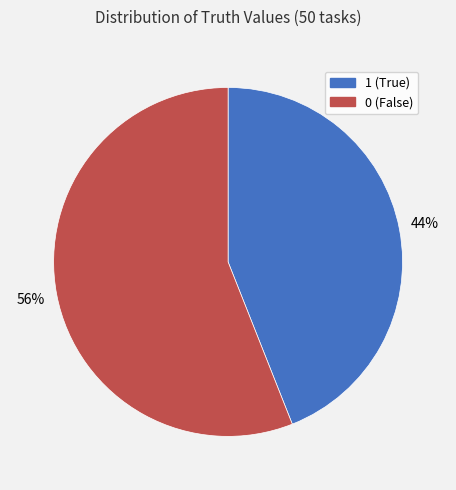

To the nearest percent, what portion does 0 represent?

56%